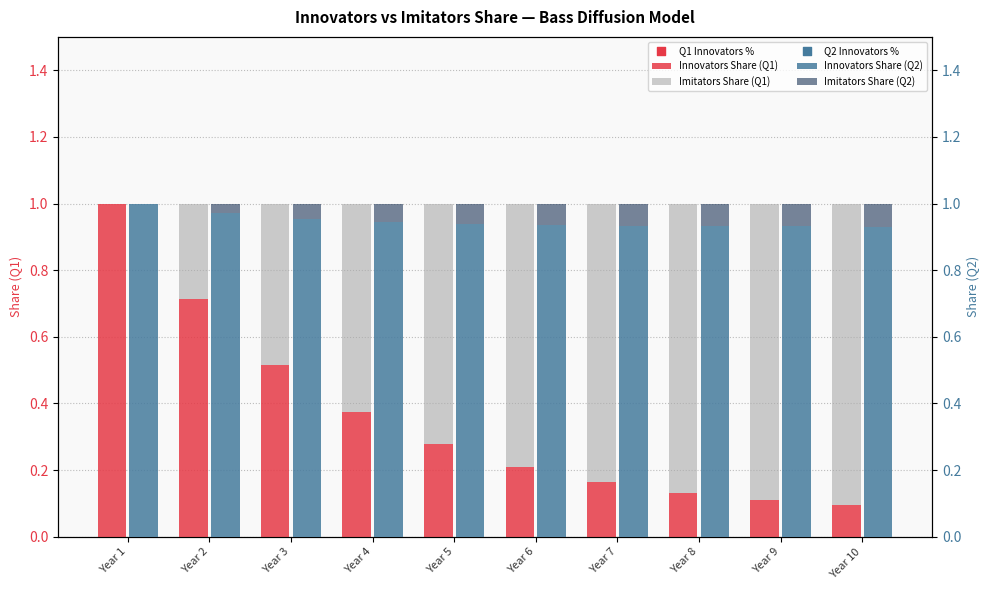

Which series reaches the minimum Y coordinate?

Imitators Share (Q1)